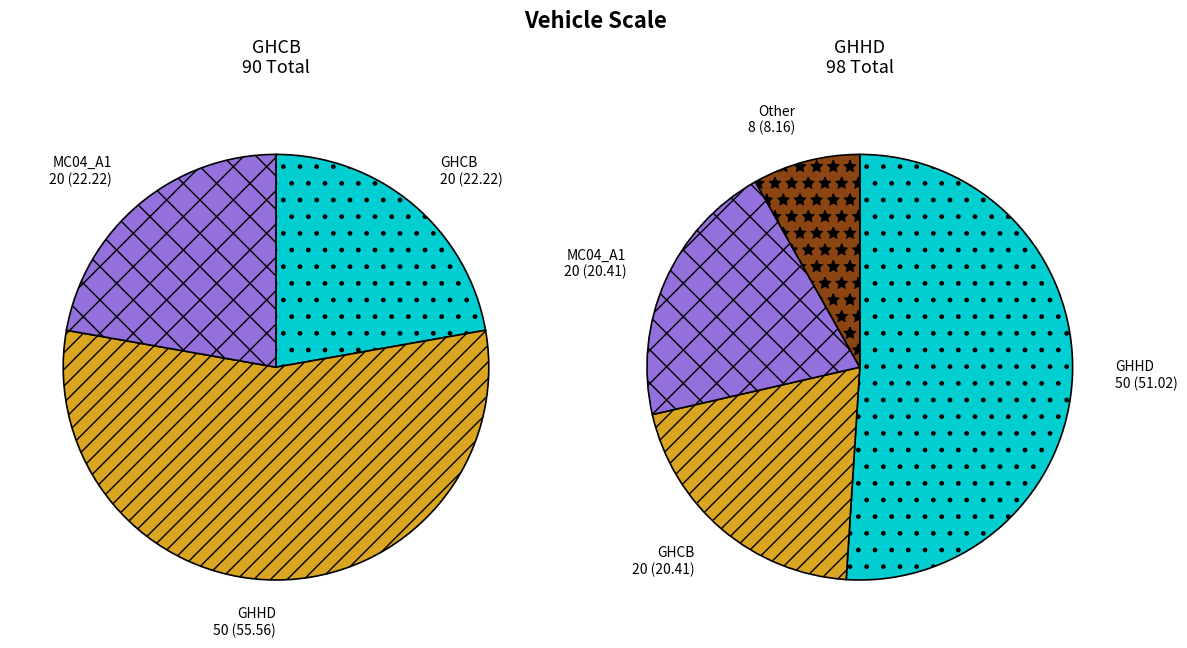

Which has a higher value, 28 or 35?

35